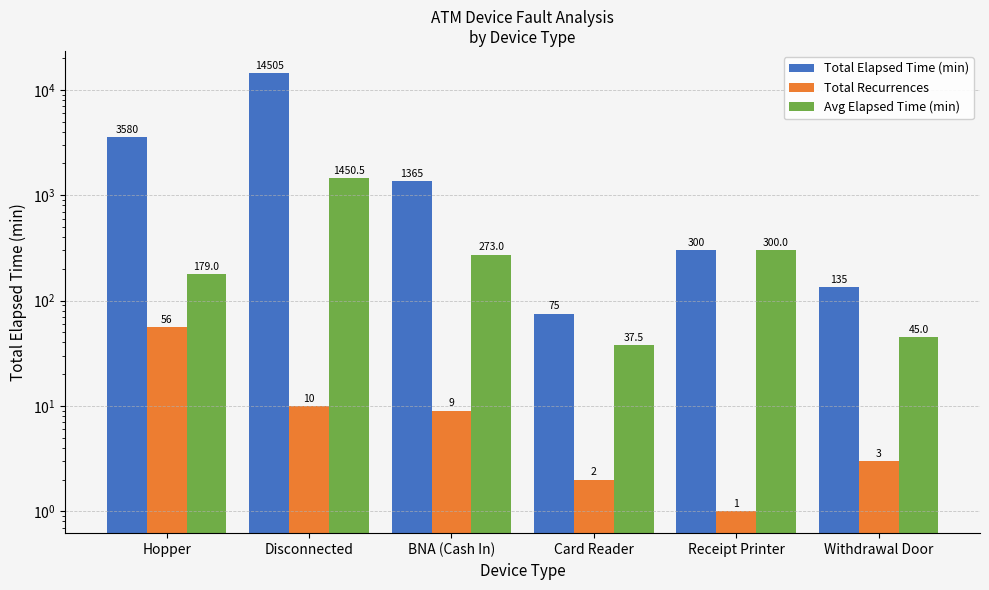

What are all the series names shown in the legend?

Total Elapsed Time (min), Total Recurrences, Avg Elapsed Time (min)